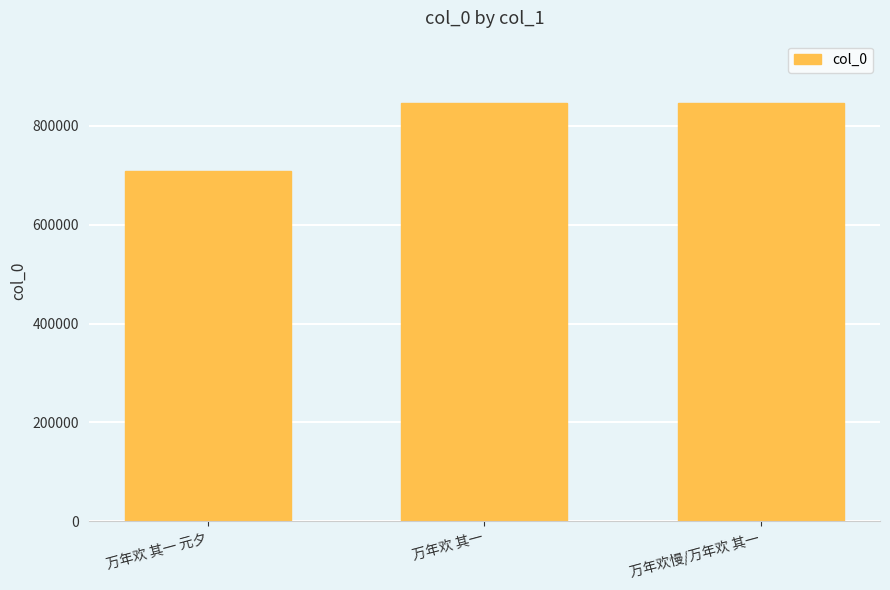

The value at 万年欢慢/万年欢 其一 is 845609. True or false?

True